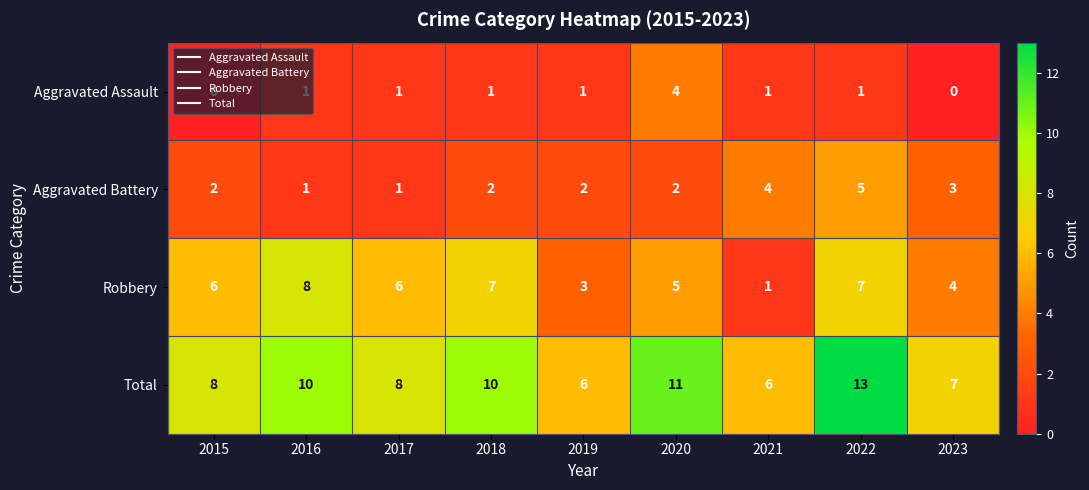

At 2018, list the series in order from largest to smallest.

Total, Robbery, Aggravated Battery, Aggravated Assault